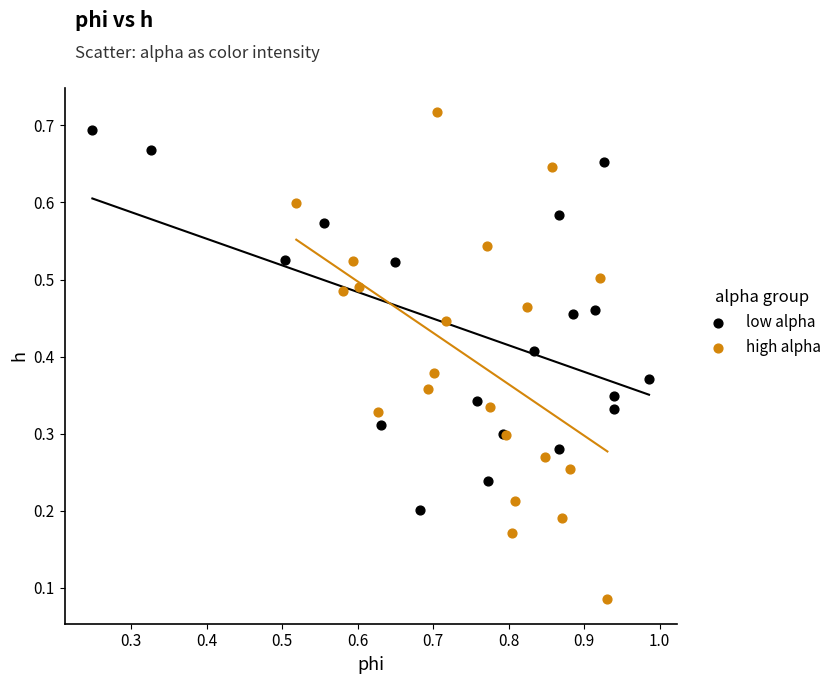

Which series contains the lowest Y value?

high alpha